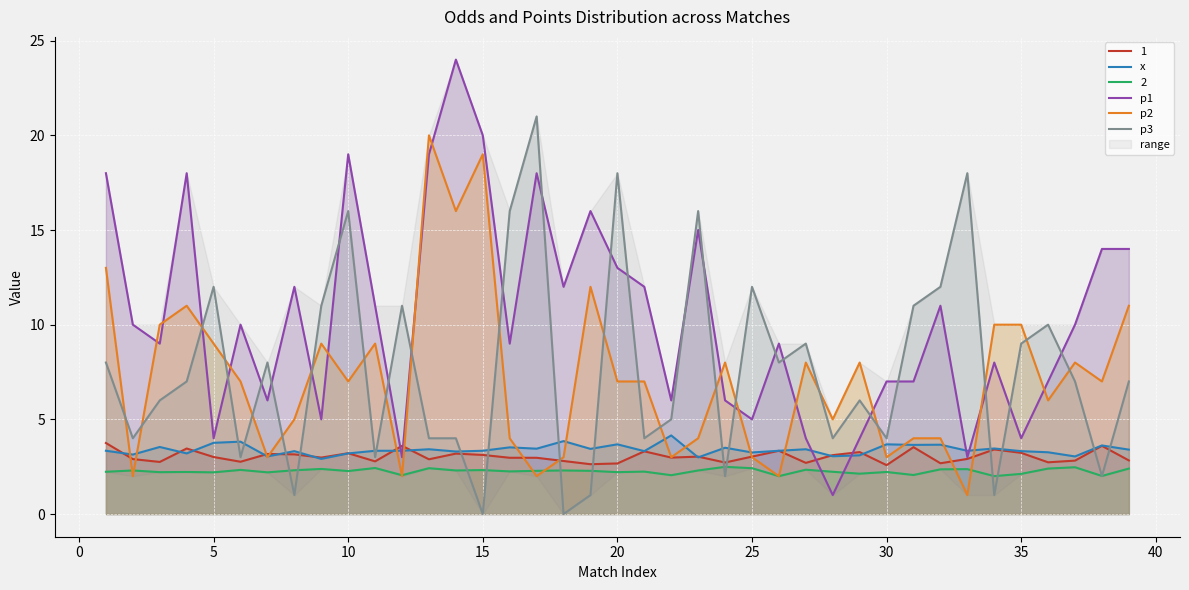

Which series ends up on top after the final intersection of x and p1?

p1